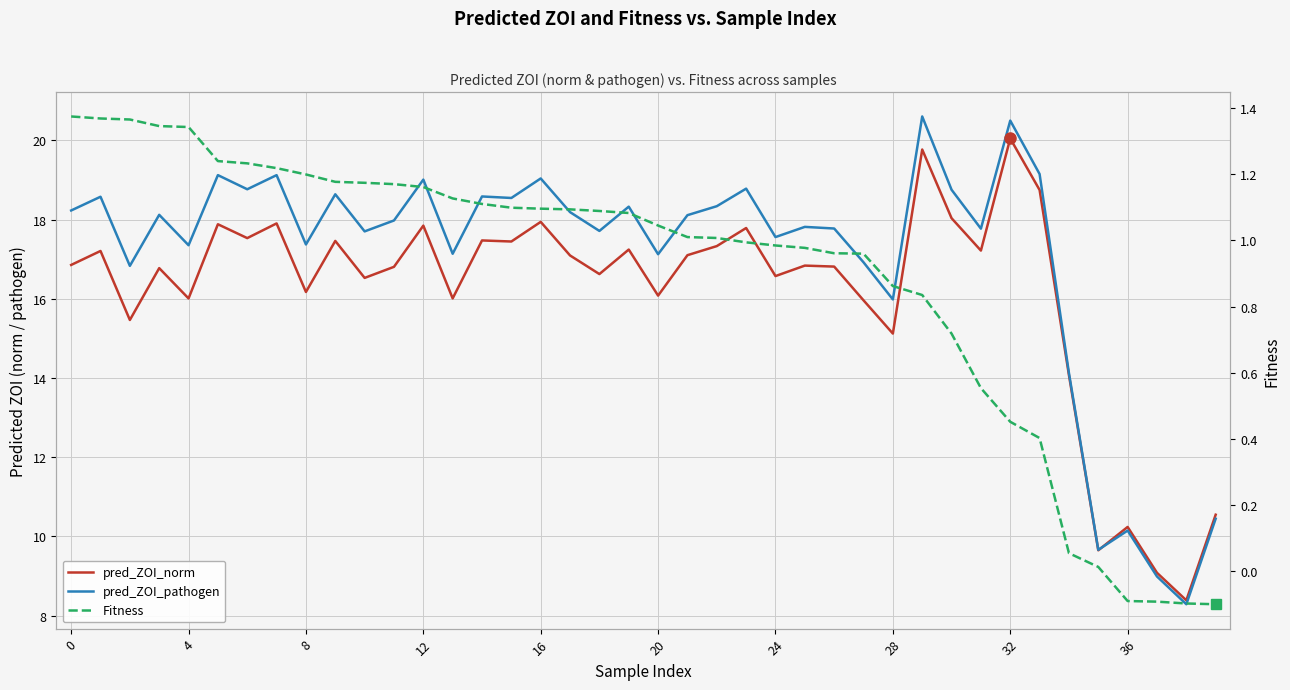

How many values in the Fitness series exceed 1?

23